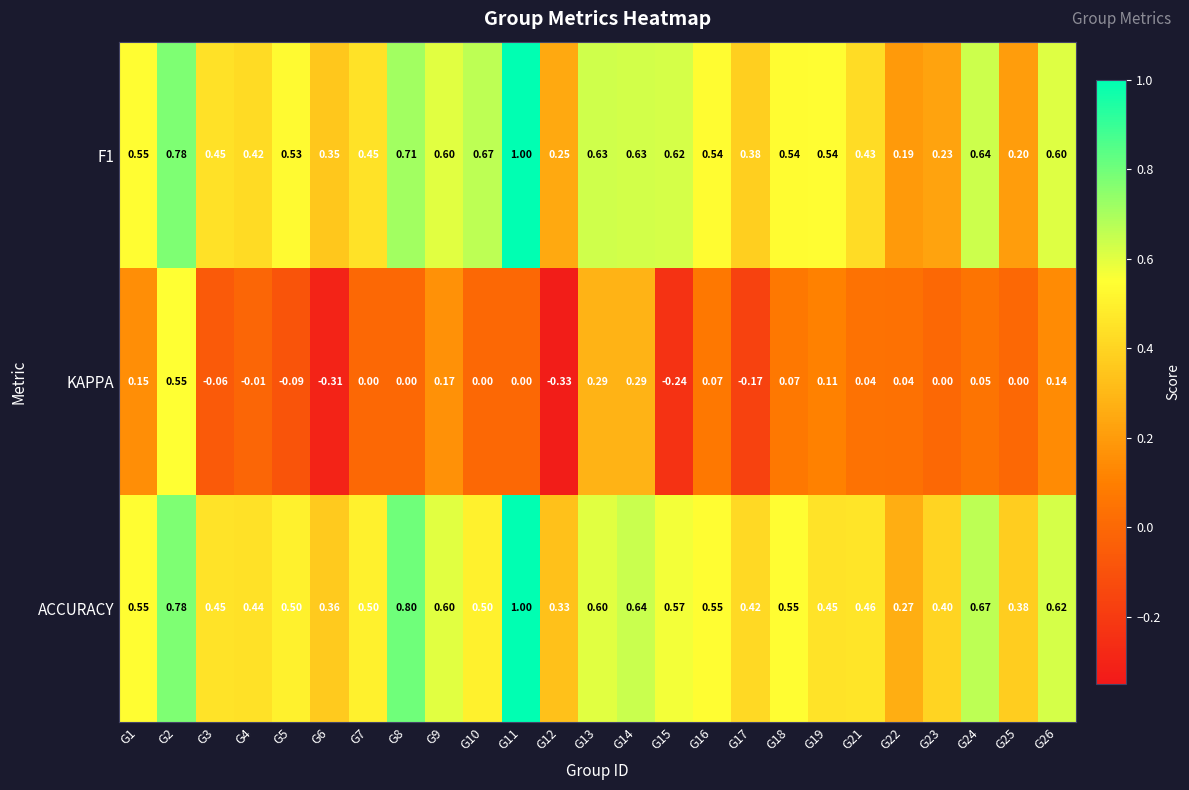

Between G2 and G6, which series saw the biggest shift?

KAPPA